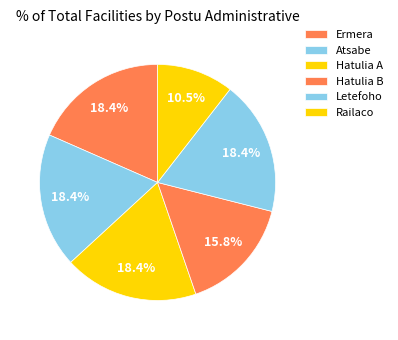

How many slices are in this pie chart?

6